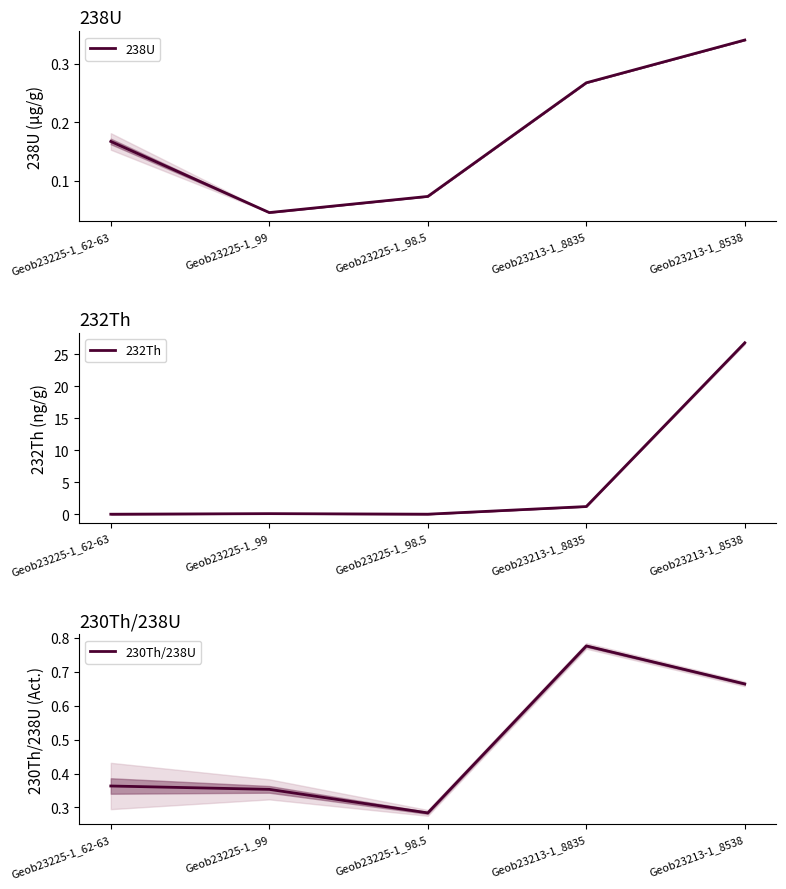

List the series in order of their peak value, highest first.

232Th, 230Th/238U, 238U